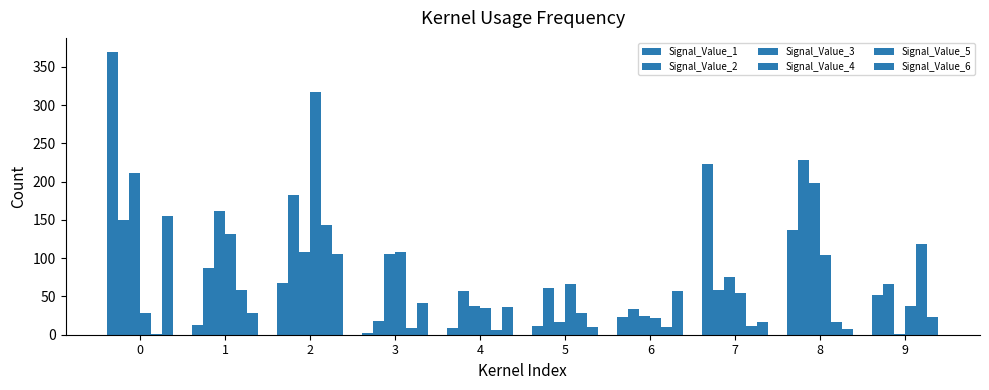

What is the minimum value for Signal_Value_6?

7.4